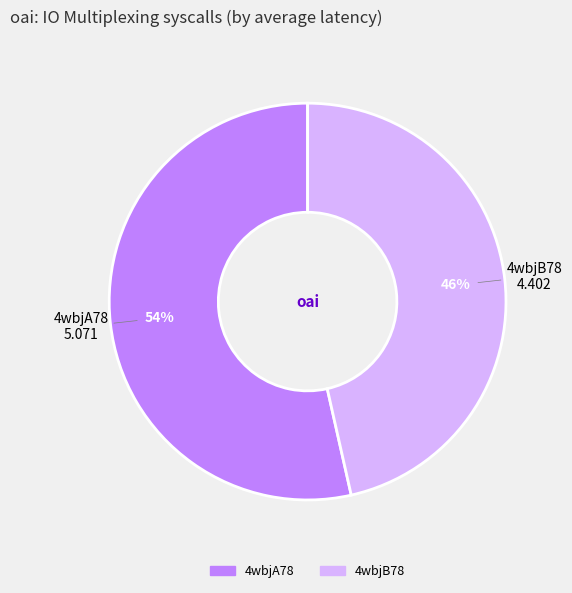

To the nearest percent, what is the combined percentage of 4wbjA78 and 4wbjB78?

100%